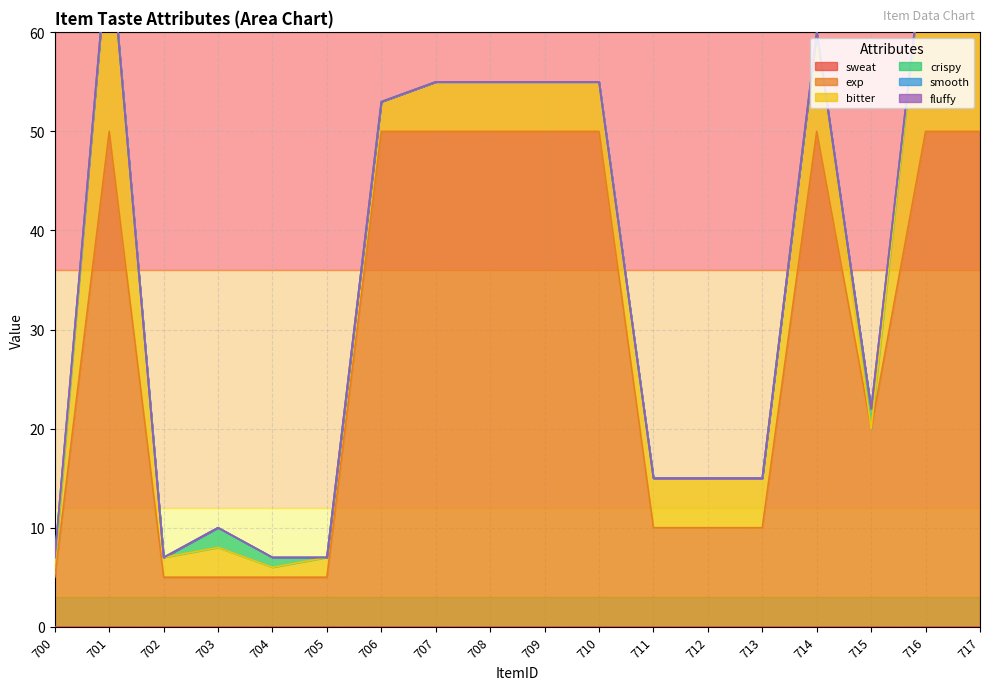

How many data points in crispy are above 0?

4